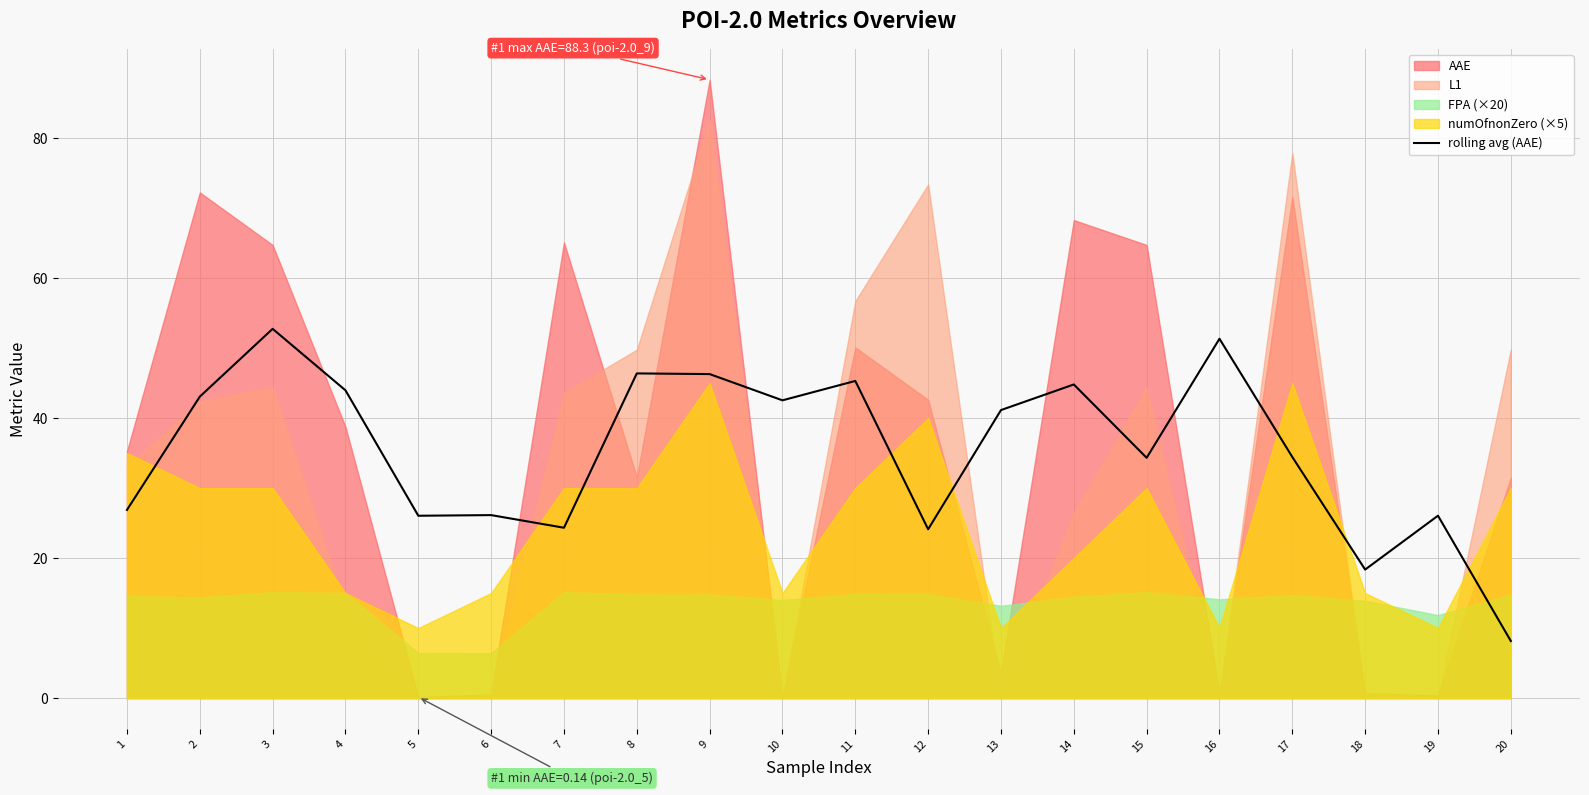

Reading left to right, what are all the values shown in this chart?

26.9	43.1	52.8	44.0	26.0	26.1	24.3	46.4	46.3	42.5	45.3	24.1	41.1	44.8	34.3	51.3	34.4	18.4	26.1	8.1